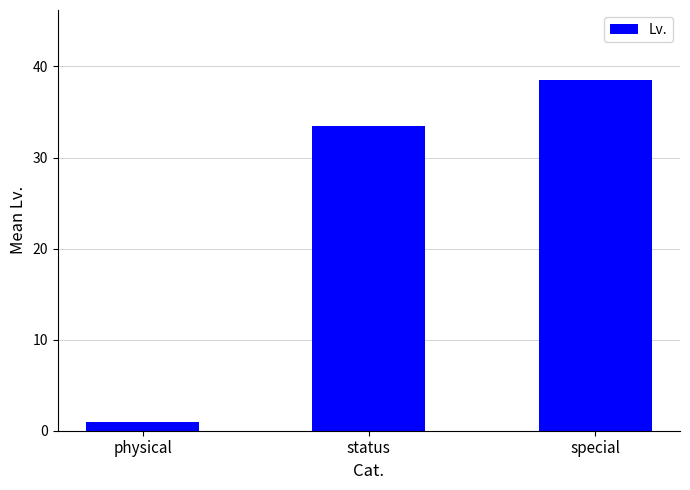

What is the change in value from physical to special?

+37.5